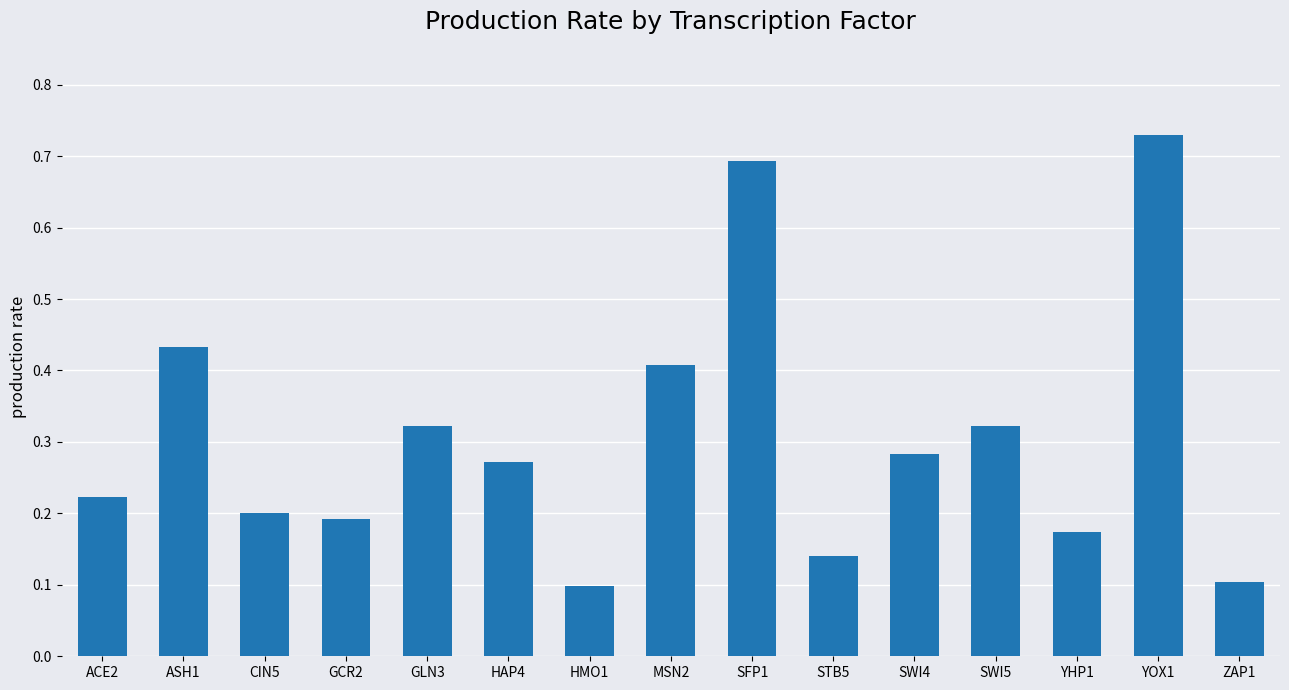

How many values are between 0 and 1?

15